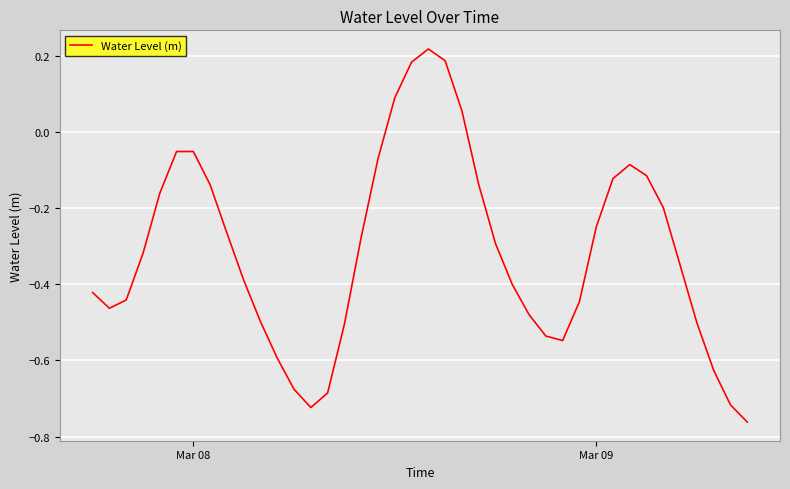

At which category does the data reach its first local peak?

Mar 08